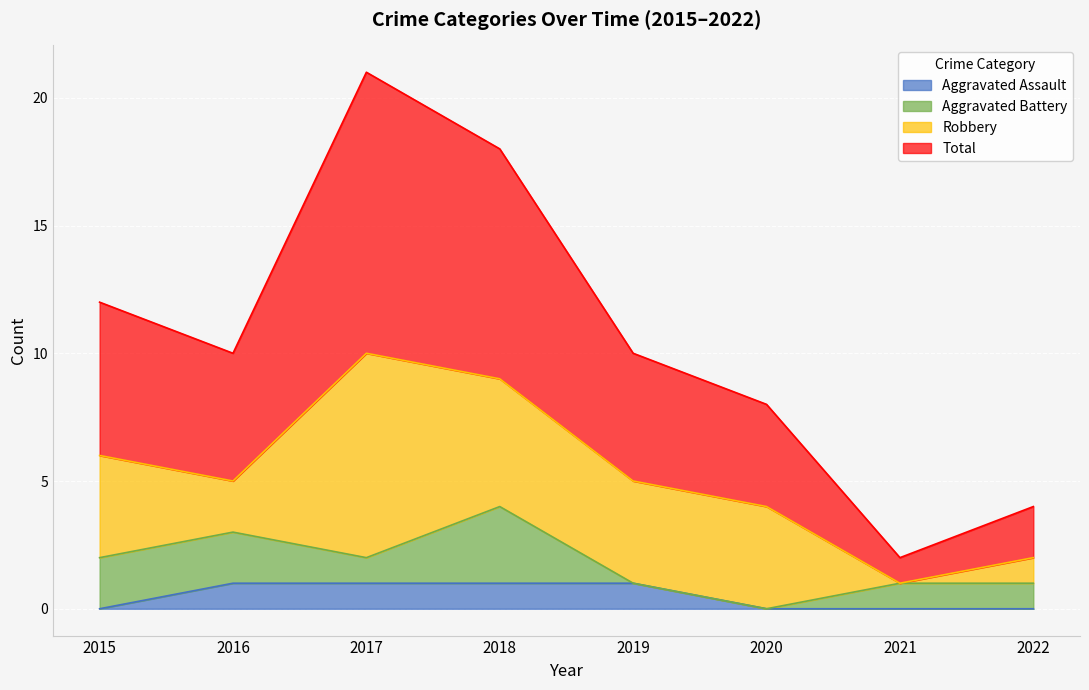

Is the value of Total at 2016 greater than the value of Aggravated Assault at 2022?

Yes